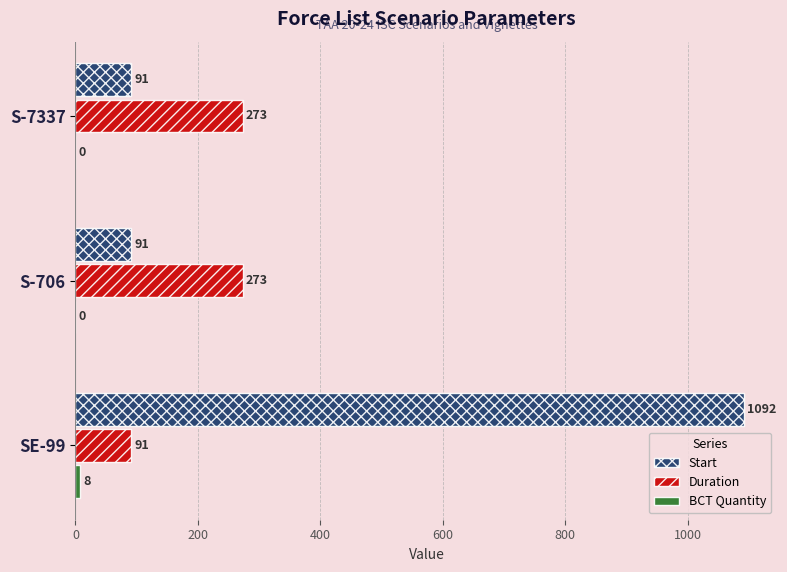

Which series has the largest total across all categories?

Start